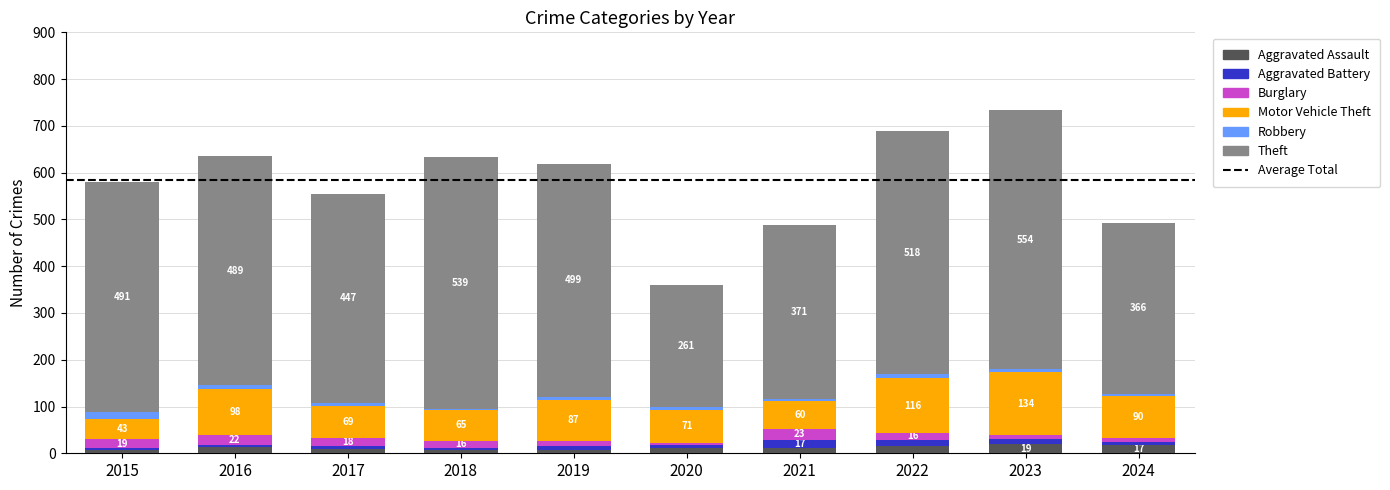

True or false: Aggravated Battery has a value of 10 at 2020.

False